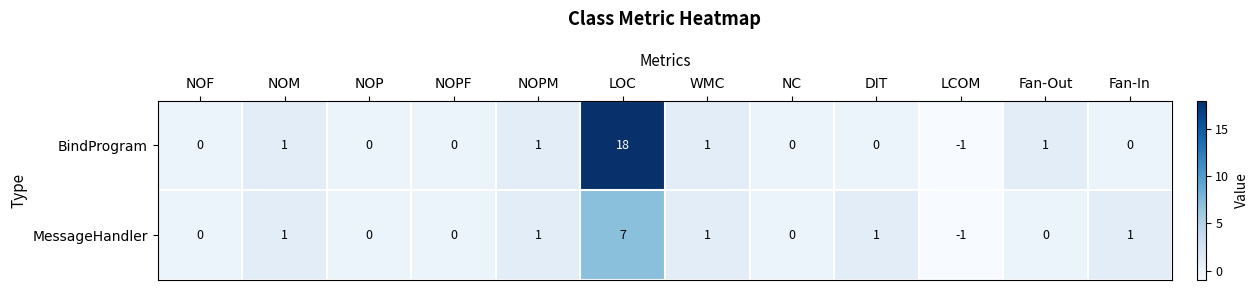

Is it true that BindProgram equals 0 at NOF?

True